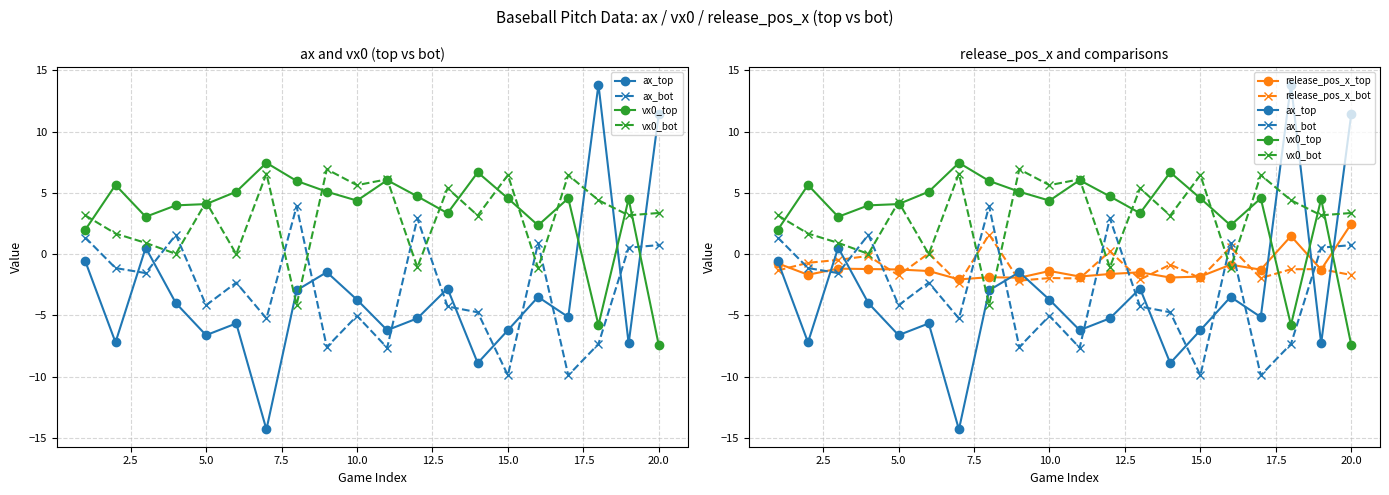

True or false: vx0_top and release_pos_x_bot intersect in this chart.

True